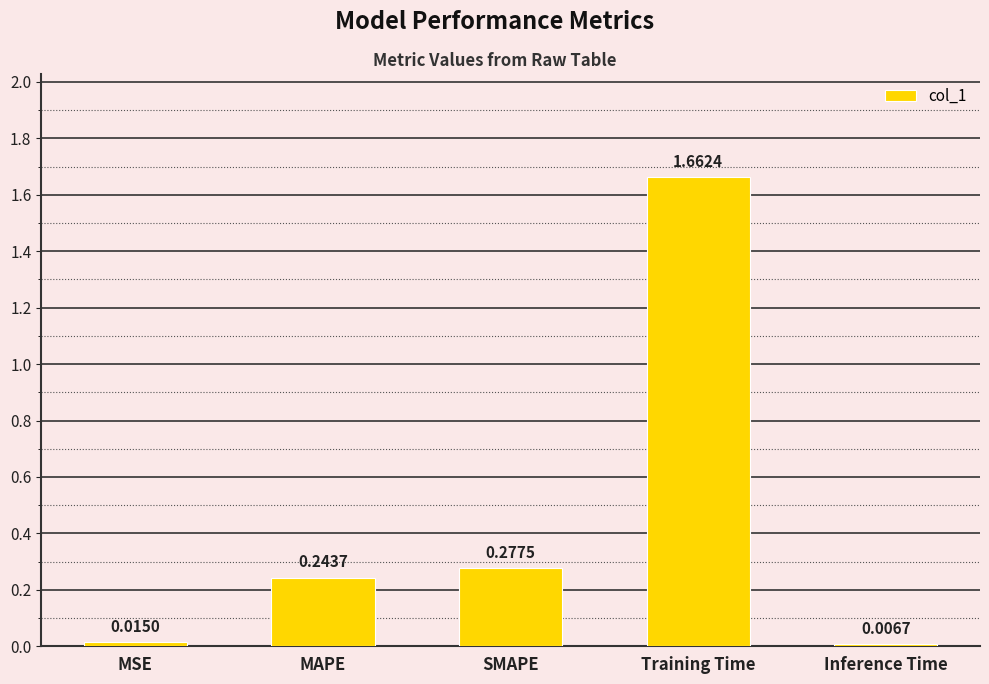

What is the change in value from MSE to SMAPE?

+0.3